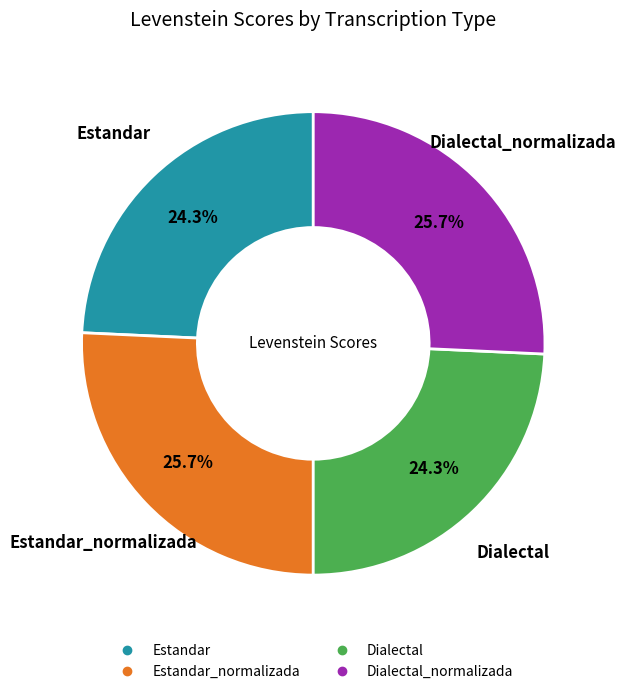

Does any single category account for the majority?

No